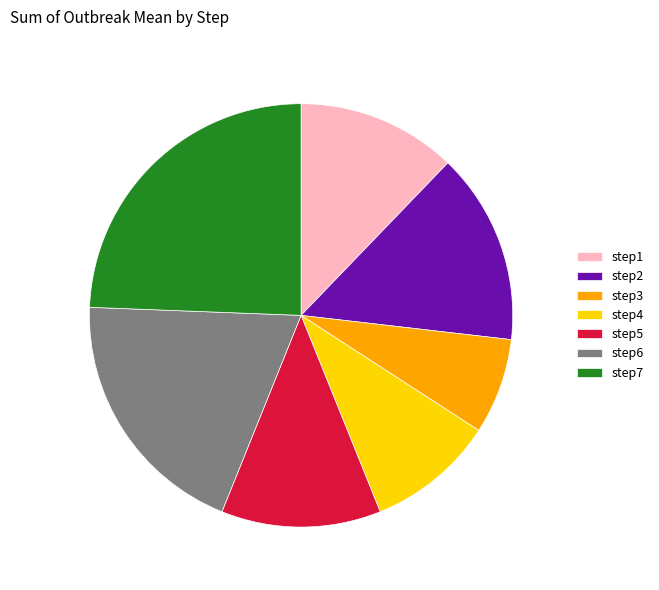

Which category has the smallest portion of the pie?

step3